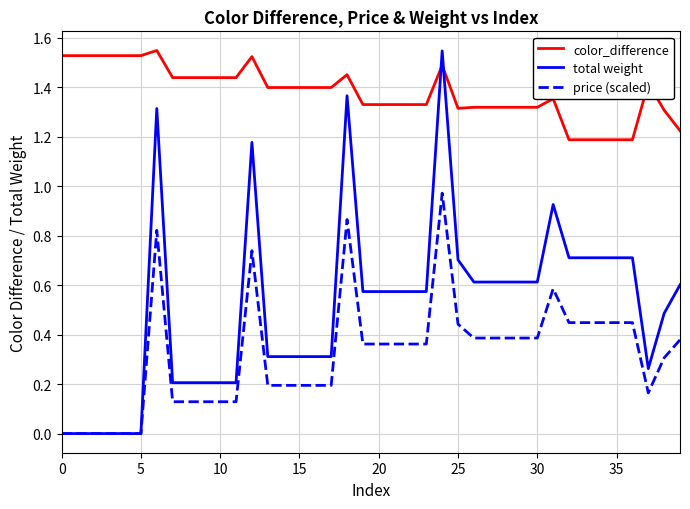

True or false: color_difference has more than 2 points higher than both neighbors.

True